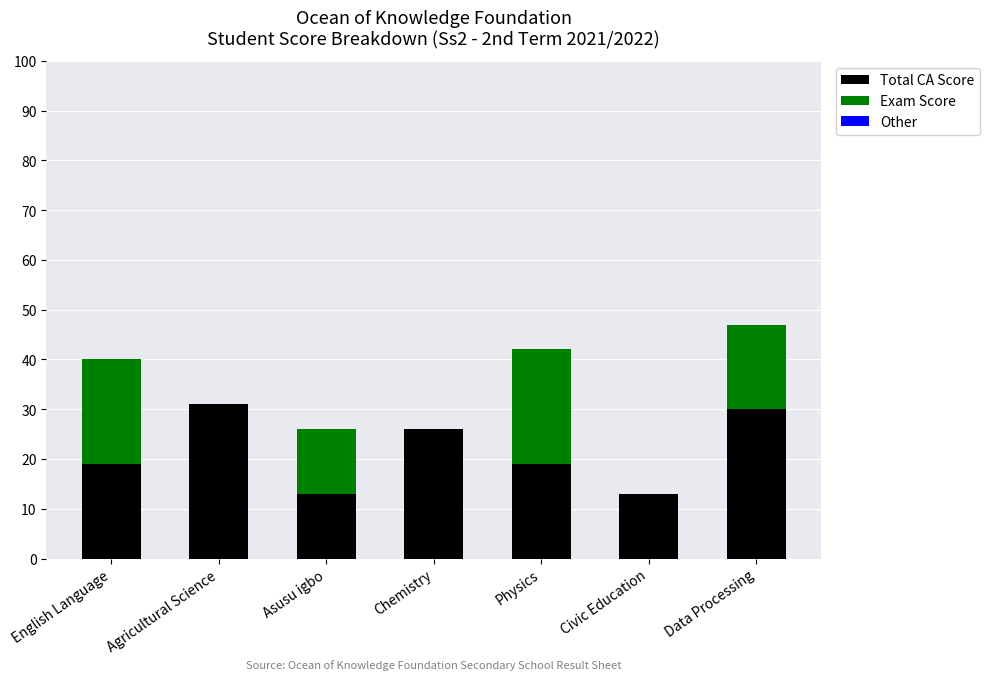

What is the maximum value for Total CA Score?

31